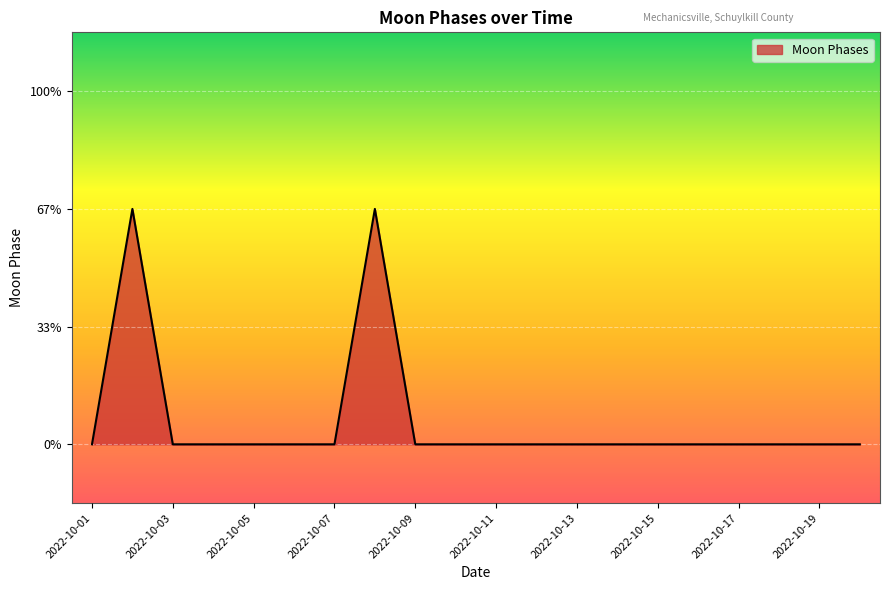

Does the chart have visible grid lines?

Yes